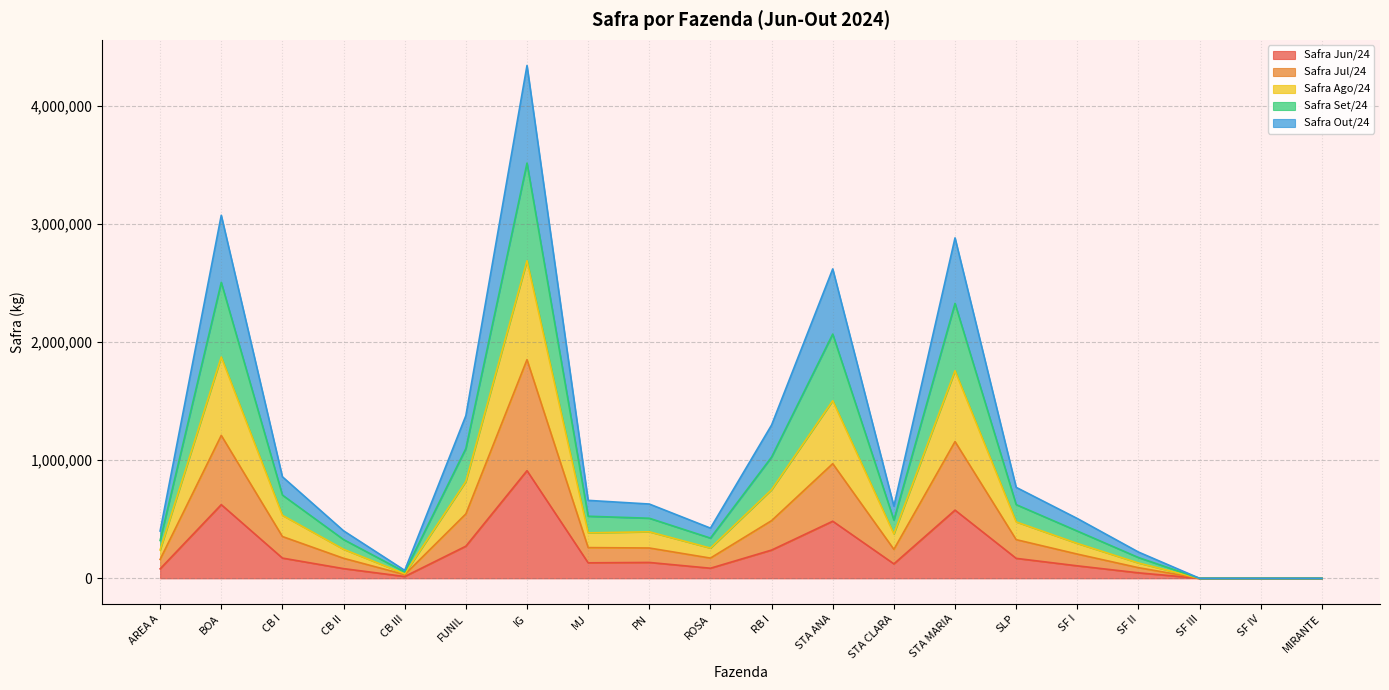

Does the chart display data point markers on the line(s)?

No